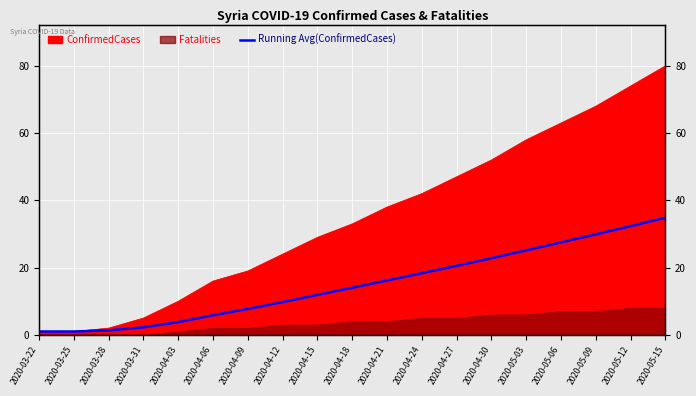

True or false: the data shows 18.3 at 2020-04-24.

True